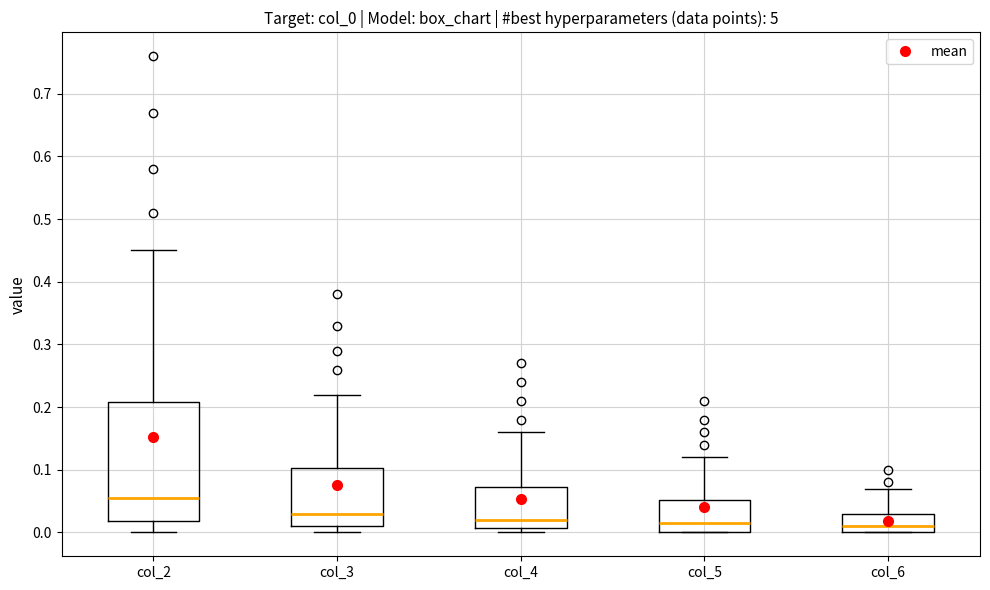

Reading left to right, read every box against the y-axis: the position of its median line, the range the box covers, and the ends of its whiskers. The values are not printed on the chart, so give them approximately, as read against the axis.

col_2: median 0.06, box 0.02 to 0.21, whiskers 0.00 to 0.45
col_3: median 0.03, box 0.01 to 0.10, whiskers 0.00 to 0.22
col_4: median 0.02, box 0.01 to 0.07, whiskers 0.00 to 0.16
col_5: median 0.02, box 0.00 to 0.05, whiskers 0.00 to 0.12
col_6: median 0.01, box 0.00 to 0.03, whiskers 0.00 to 0.07